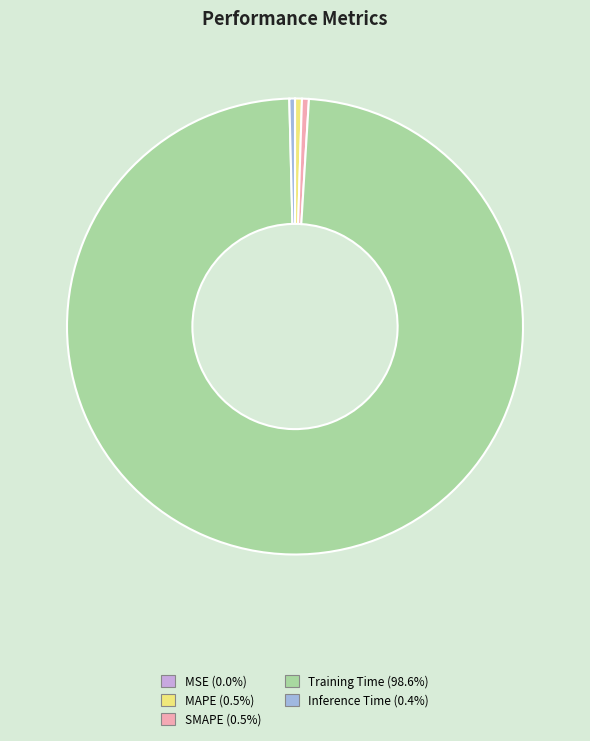

Does Training Time represent more than half of the total?

Yes